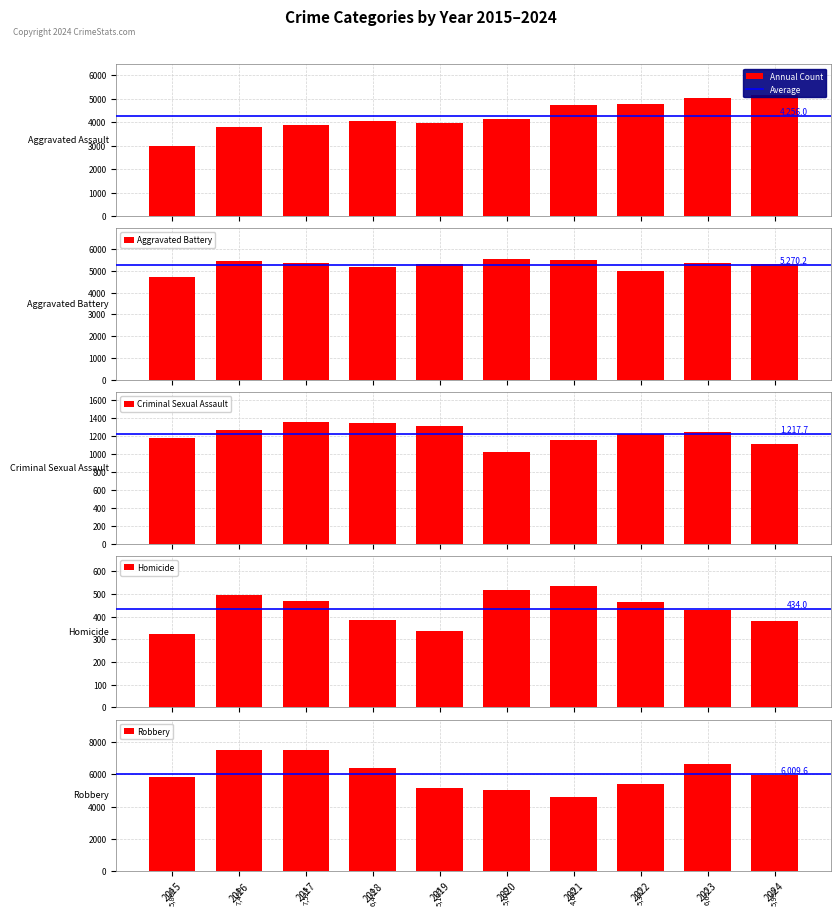

Reading left to right, what are all the values shown in this chart?

Aggravated Assault: 2015=2984	2016=3780	2017=3879	2018=4060	2019=3984	2020=4144	2021=4719	2022=4792	2023=5049	2024=5169
Aggravated Battery: 2015=4722	2016=5462	2017=5342	2018=5186	2019=5314	2020=5561	2021=5483	2022=4974	2023=5348	2024=5310
Criminal Sexual Assault: 2015=1172	2016=1270	2017=1350	2018=1341	2019=1305	2020=1015	2021=1149	2022=1223	2023=1245	2024=1107
Homicide: 2015=325	2016=496	2017=469	2018=385	2019=335	2020=518	2021=535	2022=465	2023=430	2024=382
Robbery: 2015=5866	2016=7496	2017=7524	2018=6410	2019=5189	2020=5010	2021=4603	2022=5387	2023=6657	2024=5954